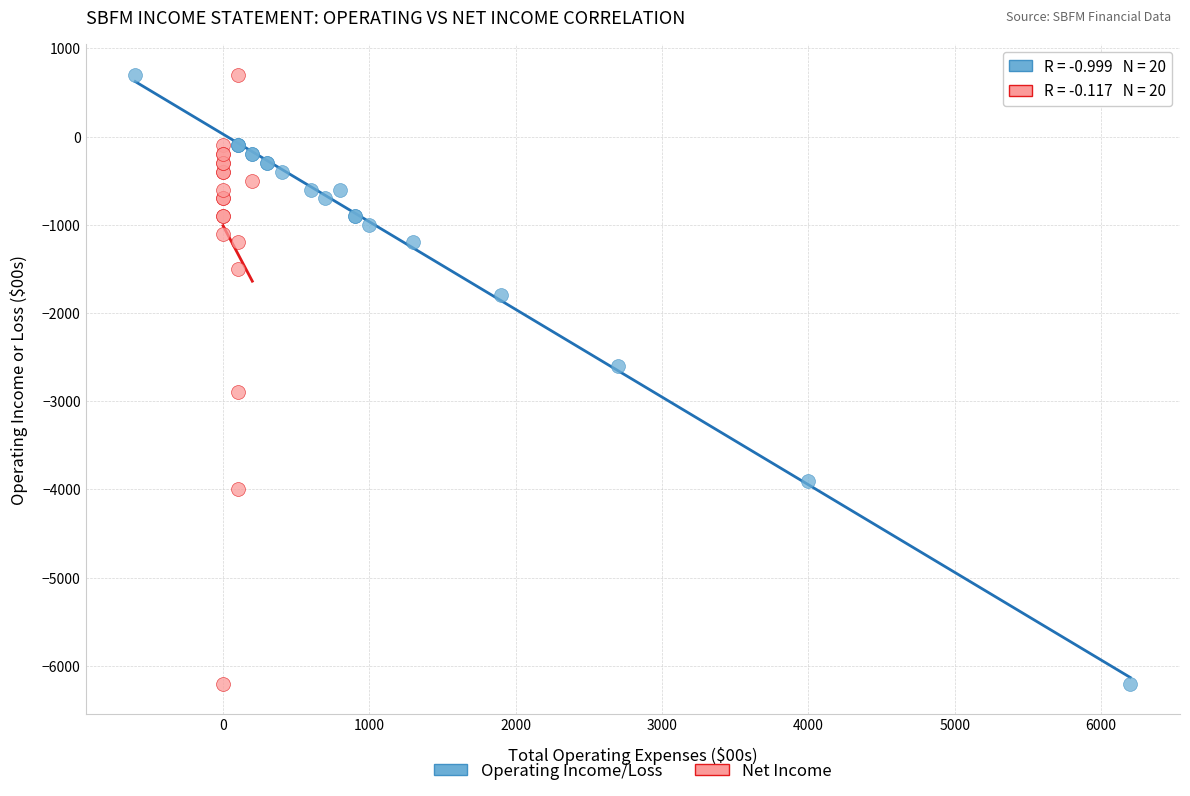

What are all the series names shown in the legend?

Operating Income/Loss, Net Income